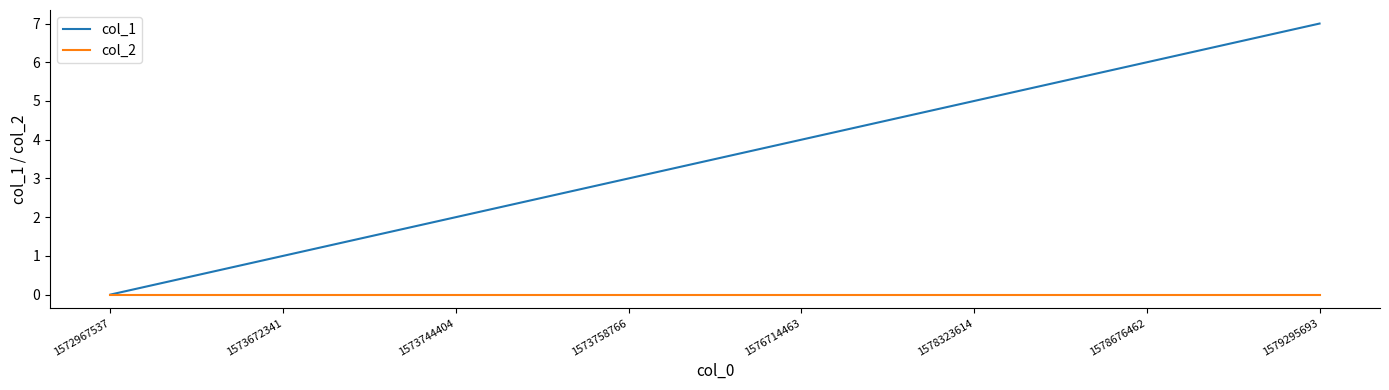

Reading right to left, transcribe all the data shown in this chart.

col_1: 7	6	5	4	3	2	1	0
col_2: 0	0	0	0	0	0	0	0